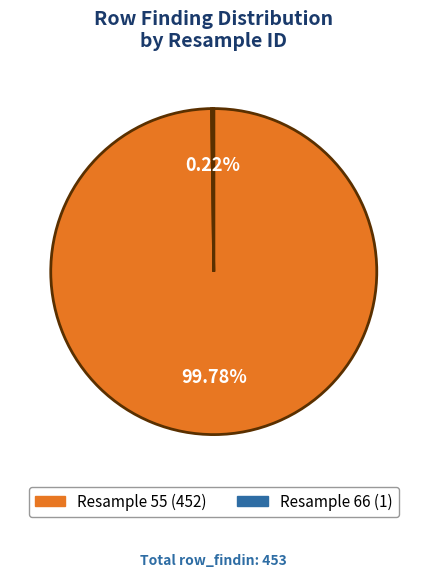

Does Resample 55 (452) represent more than half of the total?

Yes